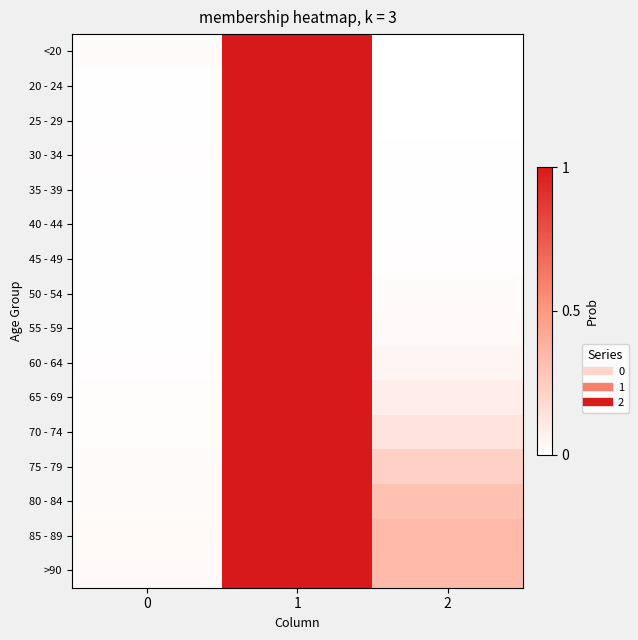

Which has a higher value, 2 or 1?

1